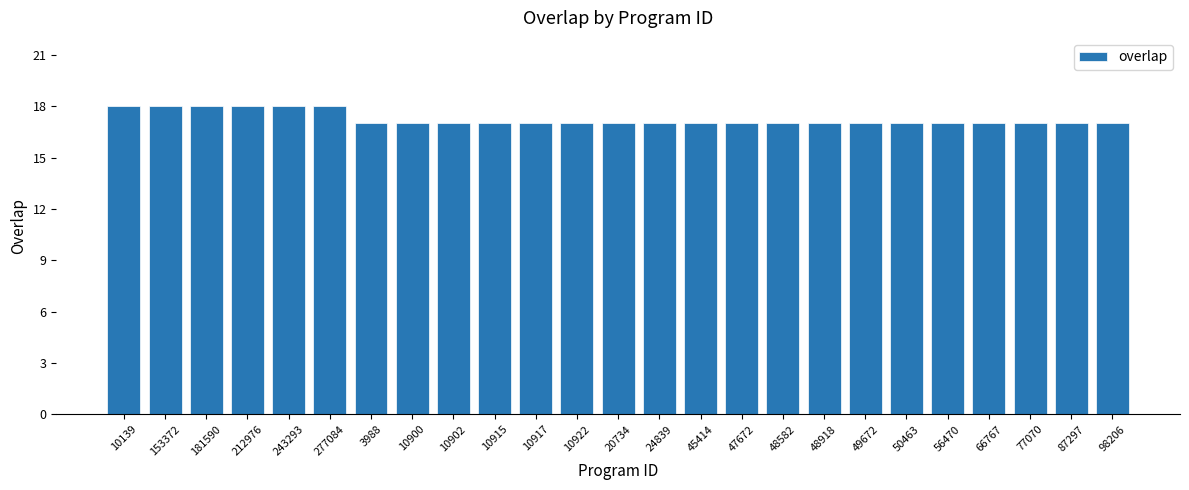

Read the value at 87297.

17